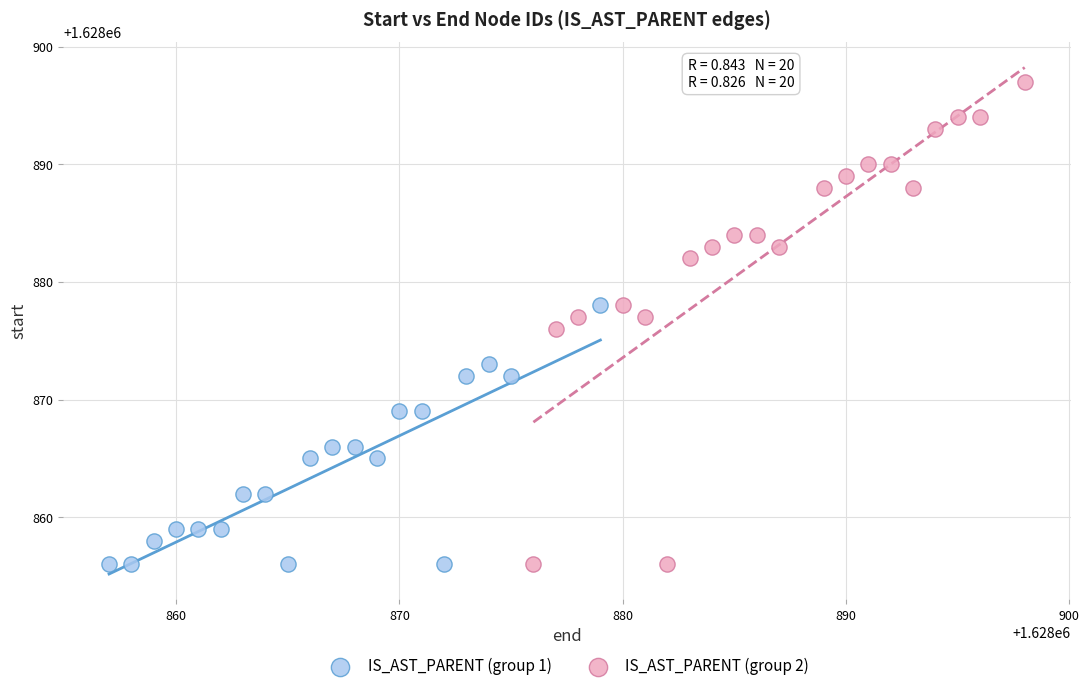

Which series contains the highest Y value?

IS_AST_PARENT (group 2)